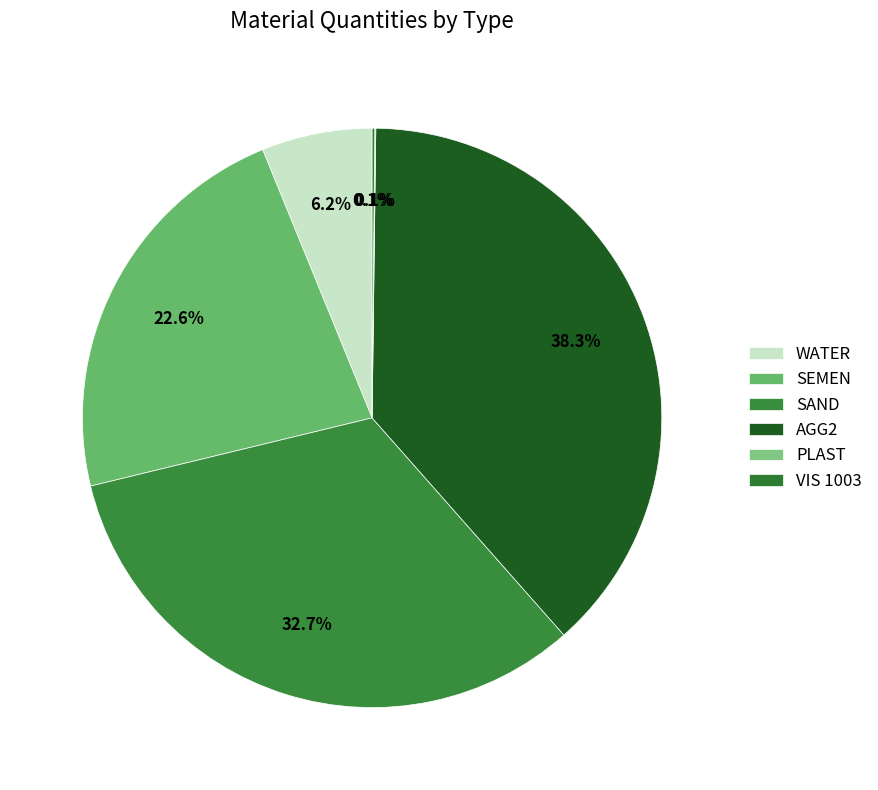

Count the number of slices in the pie.

6